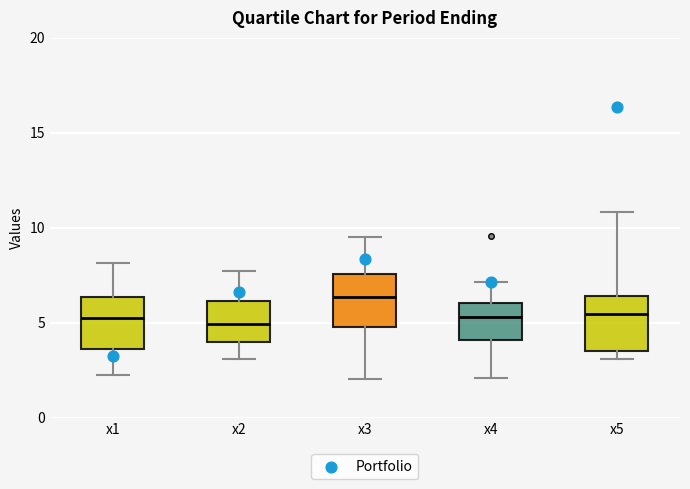

Which box's median line is the highest?

x3